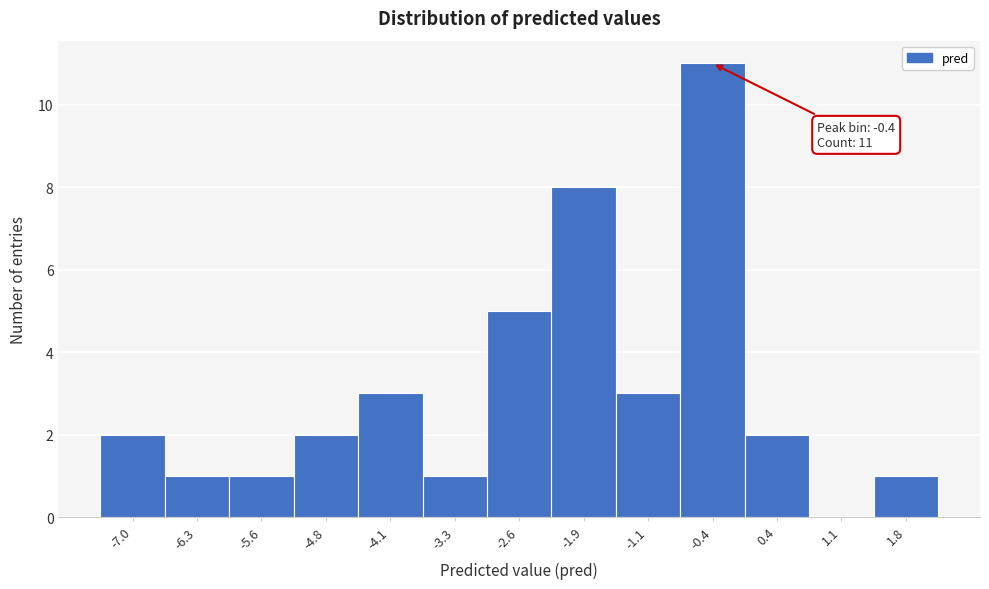

Which range on the x-axis has the tallest bar?

-0.7 to 0.0